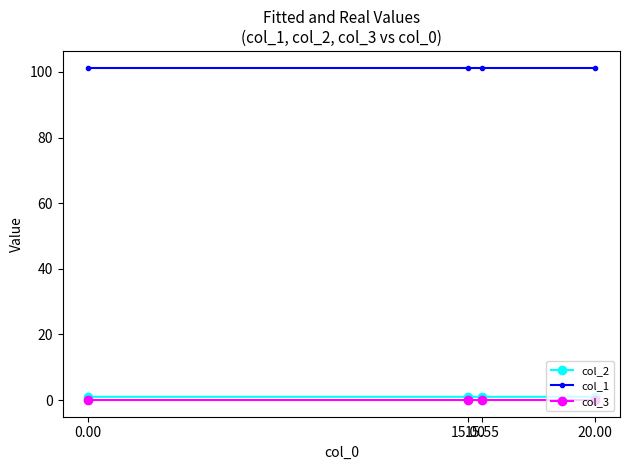

What is the value of the col_1 point at the 1st from the left?

101.3